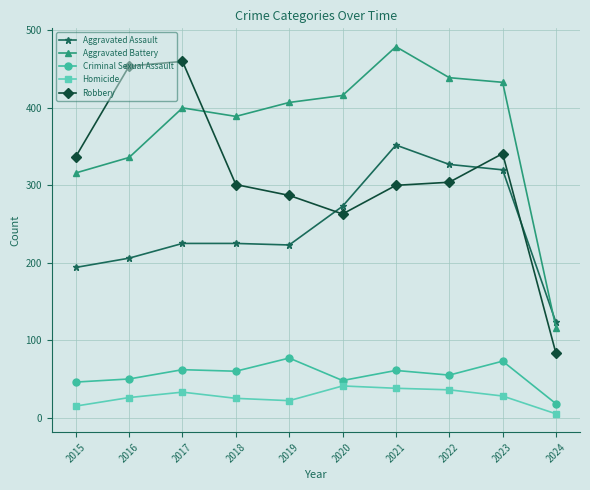

Where do Aggravated Battery and Aggravated Assault first cross each other?

2023 and 2024